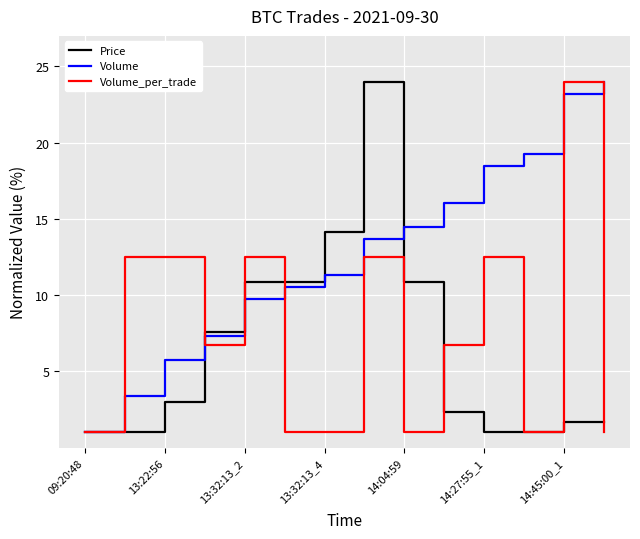

How many series are shown in this chart?

3